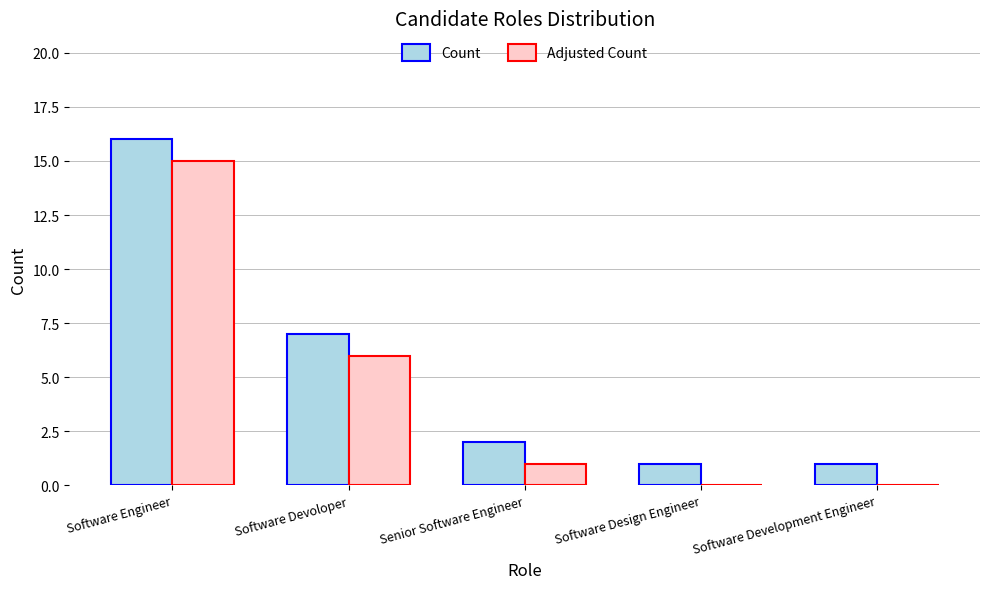

The value of Count at Software Design Engineer is 2. True or false?

False